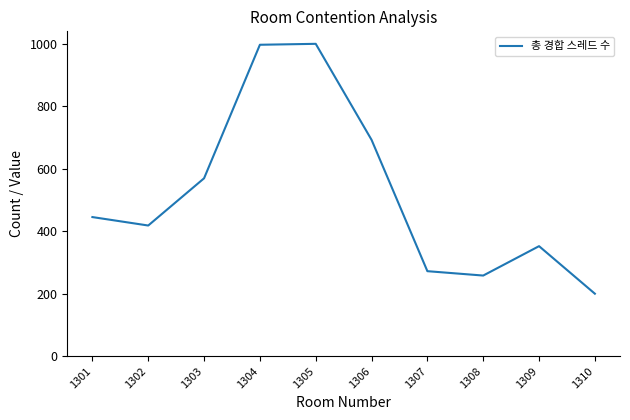

Approximately how many times larger is the value at 1307 compared to 1308?

1.1